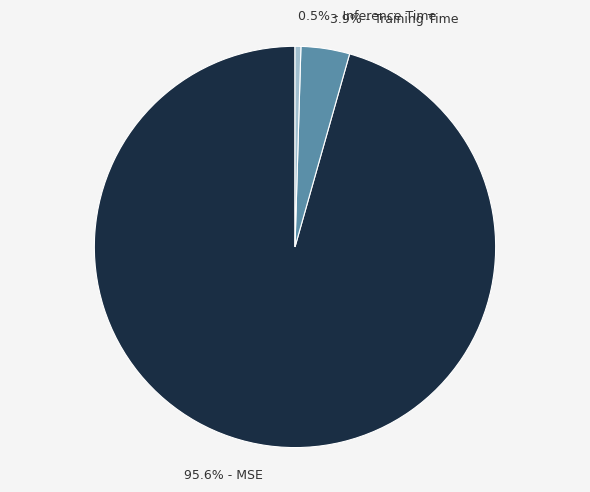

What is the largest slice in the pie chart?

95.6% - MSE